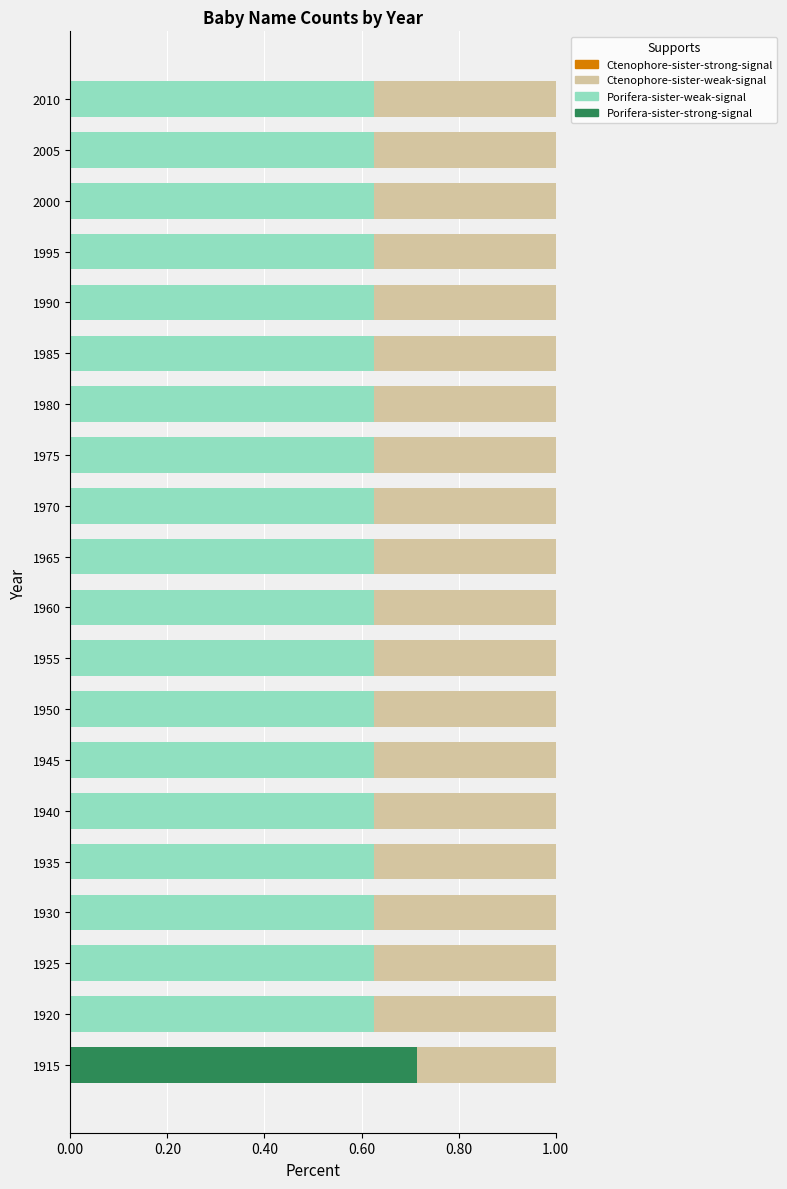

True or false: Porifera-sister-strong-signal has a value of 0.0 at 1950.

True